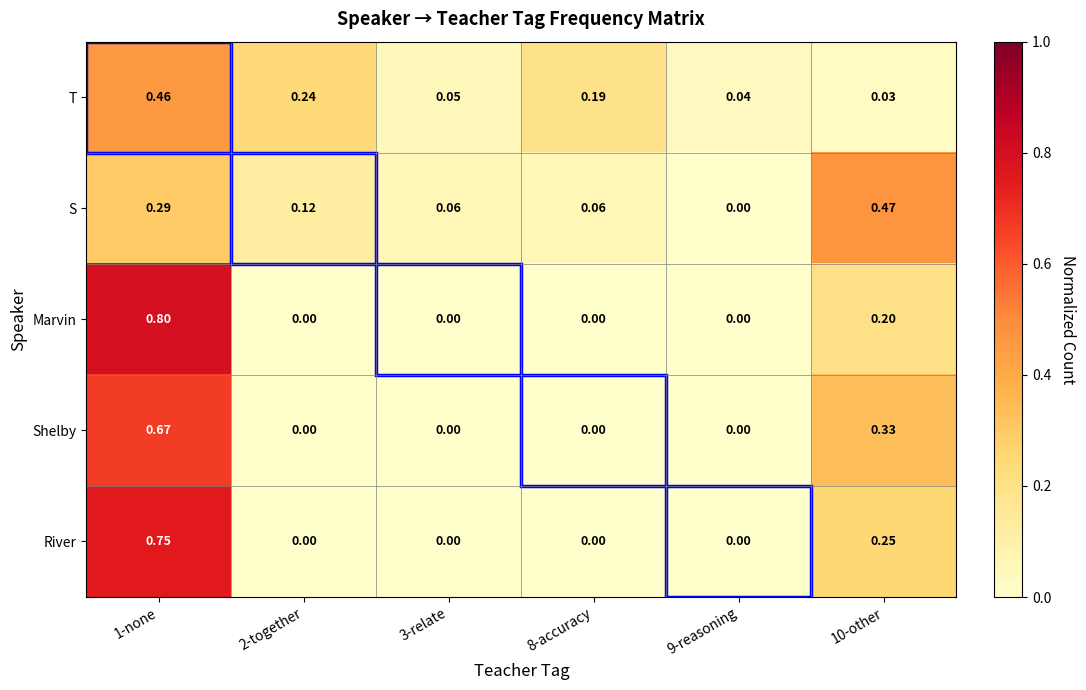

How many data points in Marvin are above 0?

2